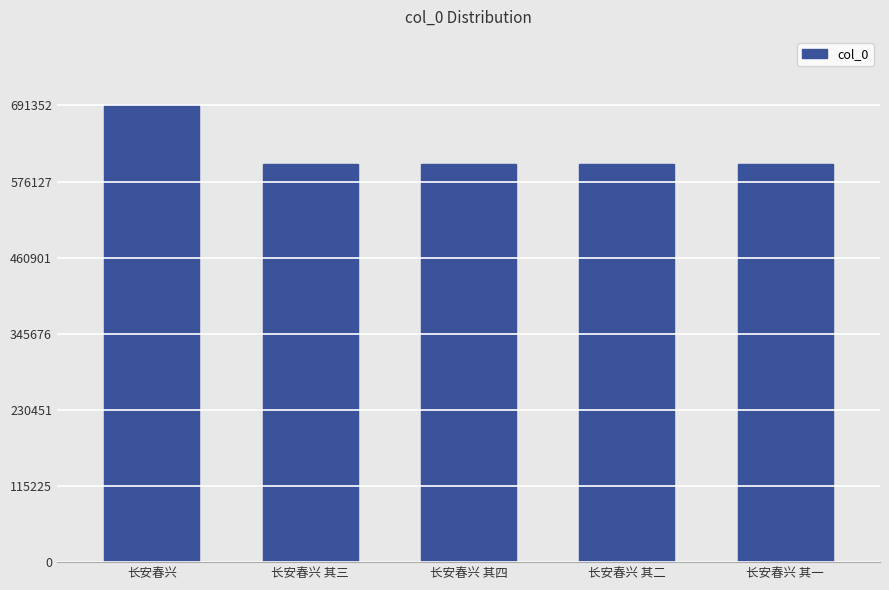

The chart shows a value of 603381 at 长安春兴 其四. True or false?

True